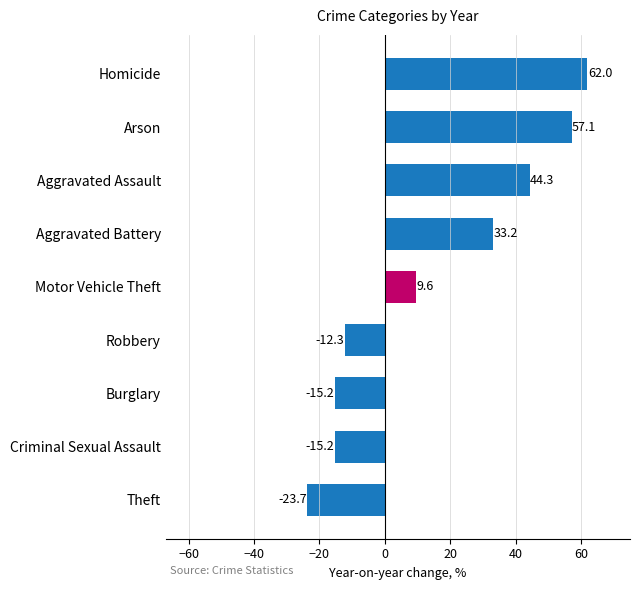

What is the sum of all values?

139.9